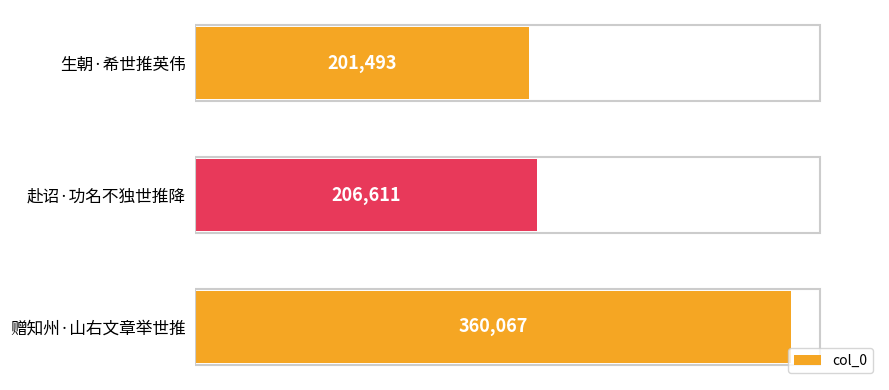

Does the chart contain stacked bars?

No